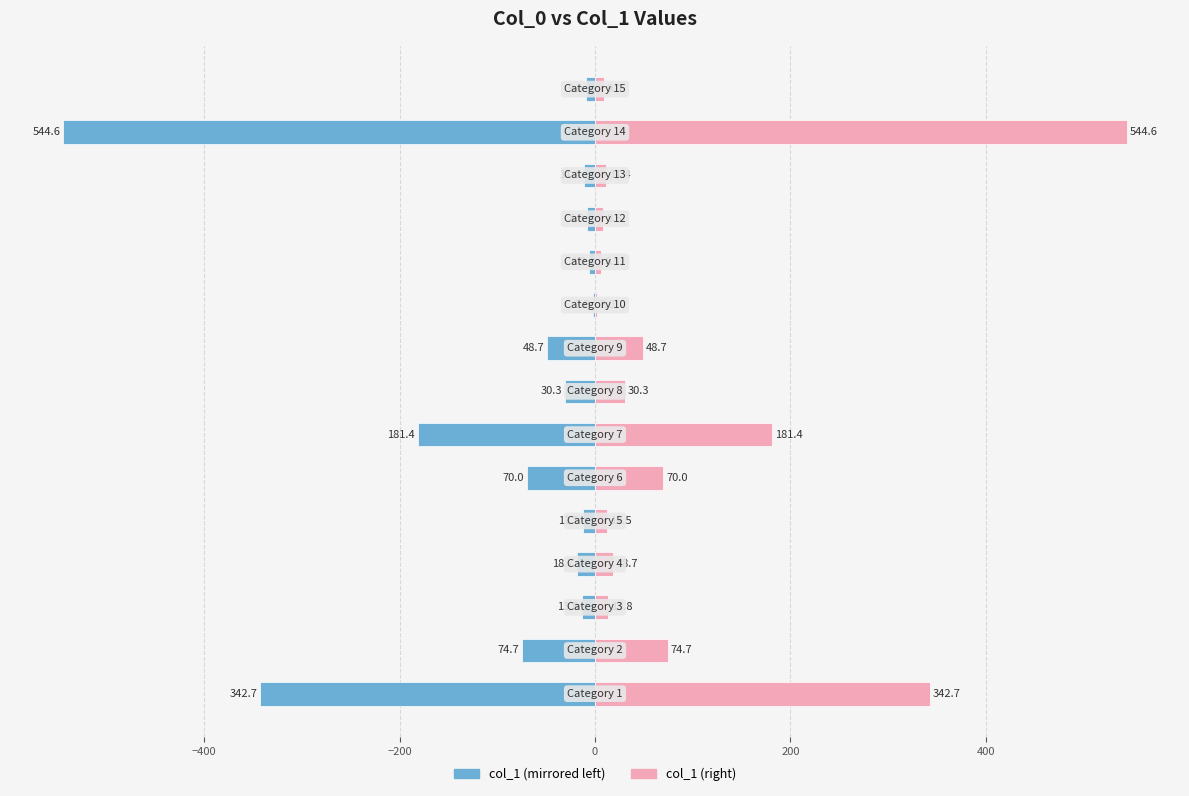

What is the sum of all col_1 (left) values?

-1374.7